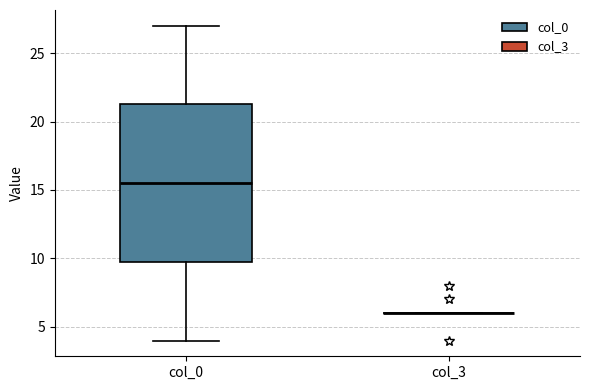

Reading left to right, read every box against the y-axis: the position of its median line, the range the box covers, and the ends of its whiskers. The values are not printed on the chart, so give them approximately, as read against the axis.

col_0: median 15.5, box 10.0 to 21.5, whiskers 4.0 to 27.0
col_3: box collapsed to a line at 6.0, whiskers 6.0 to 6.0